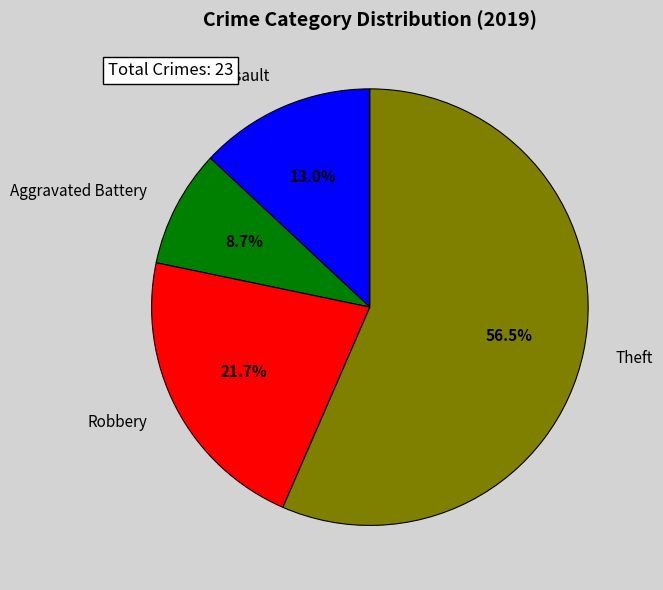

True or false: Aggravated Assault accounts for 13% of the total.

True